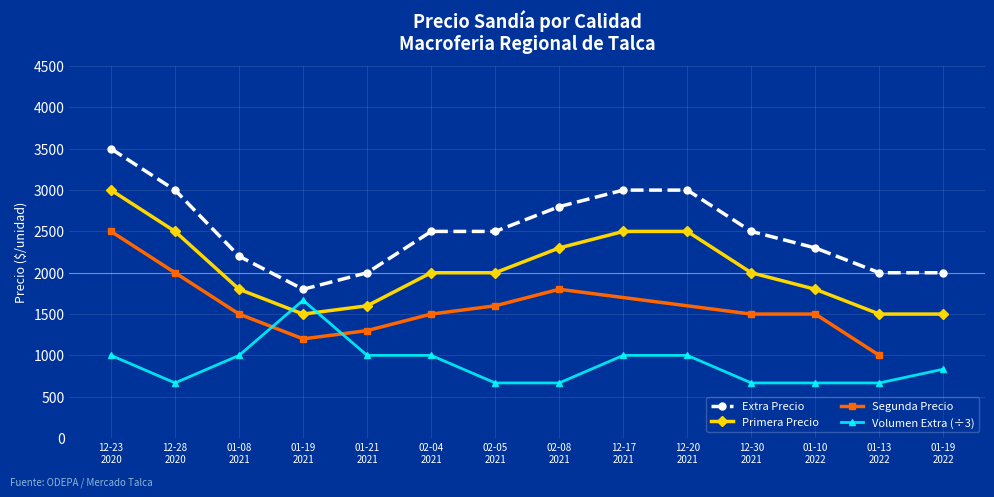

What is the minimum value for Volumen Extra (÷3)?

666.7